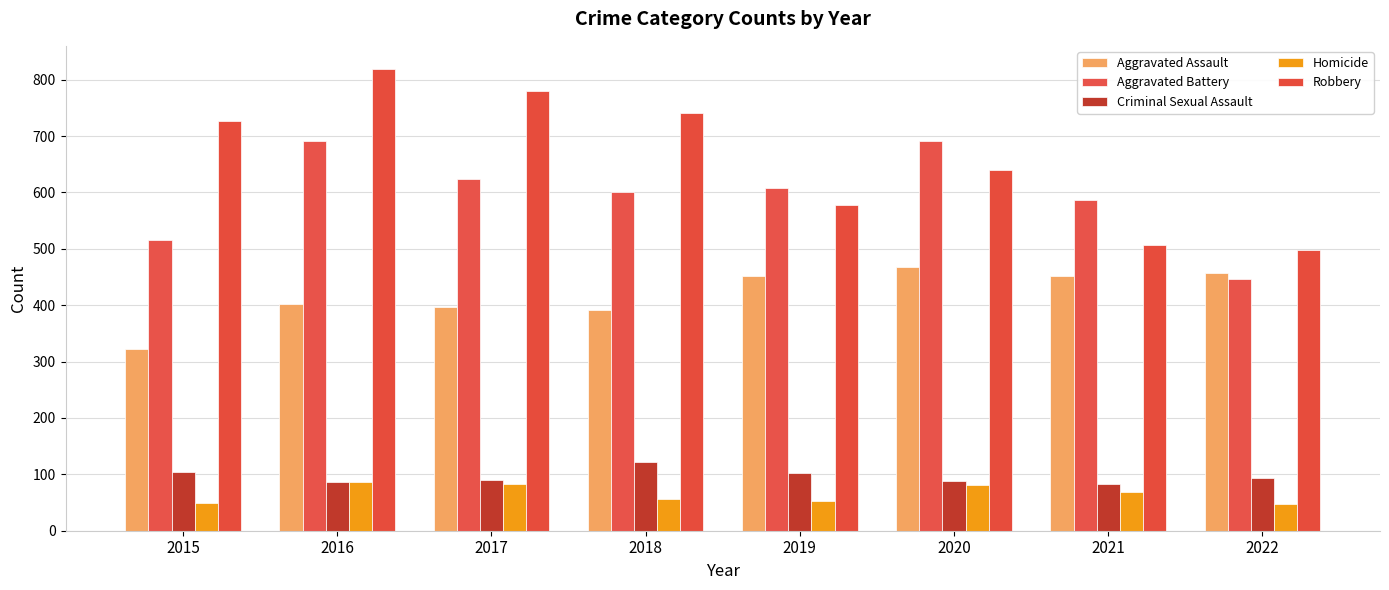

The Criminal Sexual Assault series shows 105 at 2015. True or false?

True